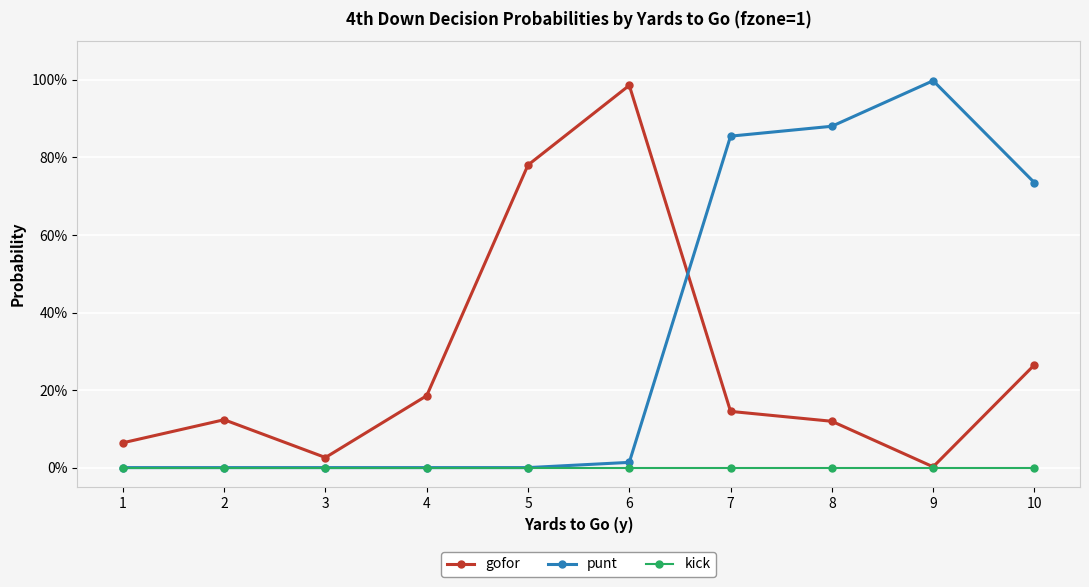

Where is kick nearest to the value 0?

1